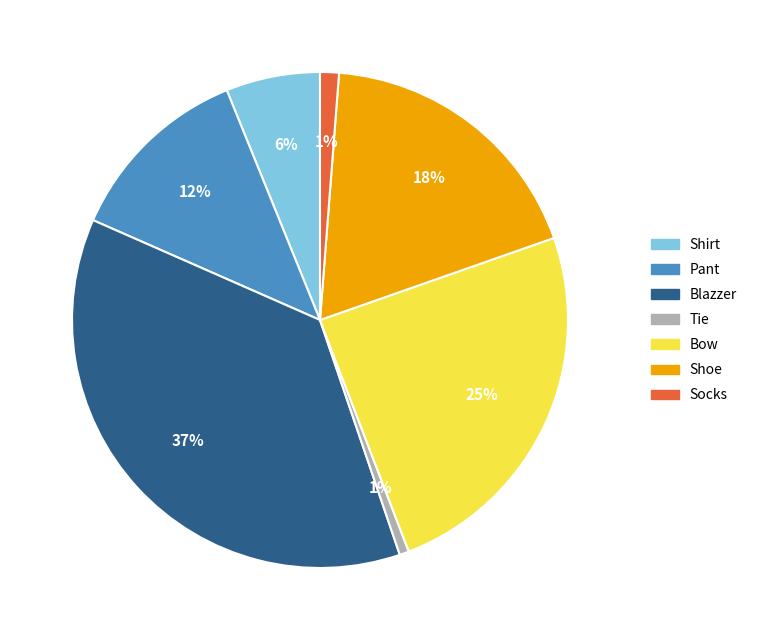

The Tie slice represents 11% of the pie. True or false?

False